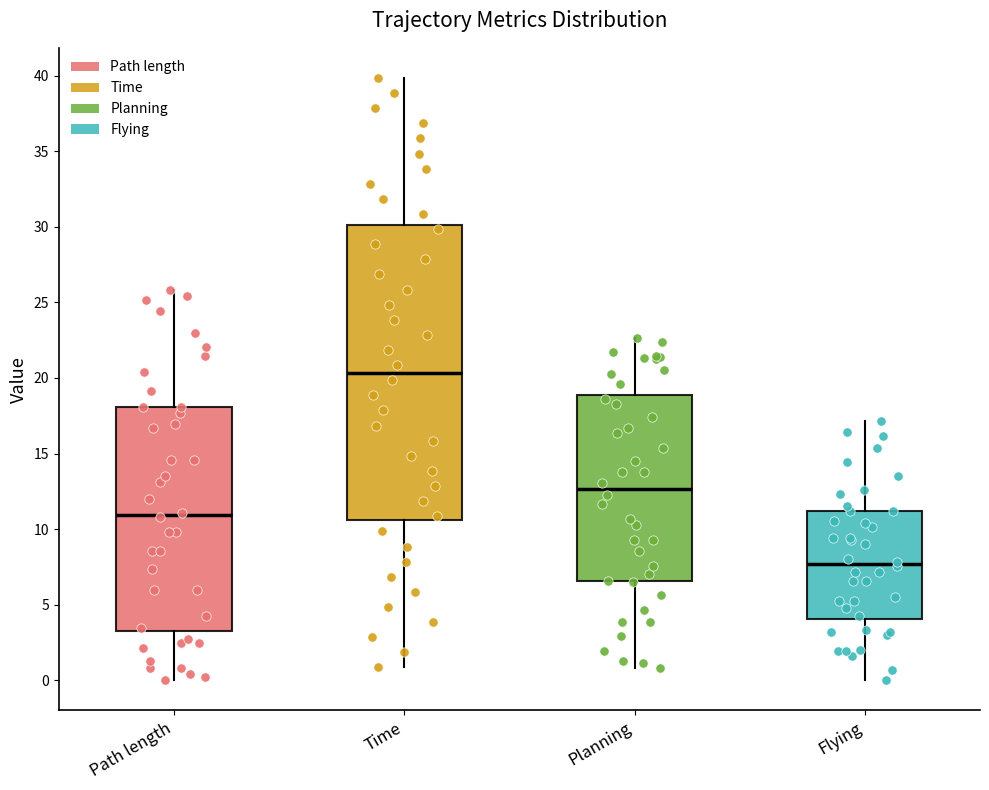

Where does the lower whisker of the box for Path length end on the y-axis? The values are not printed on the chart, so give them approximately, as read against the axis.

0.0